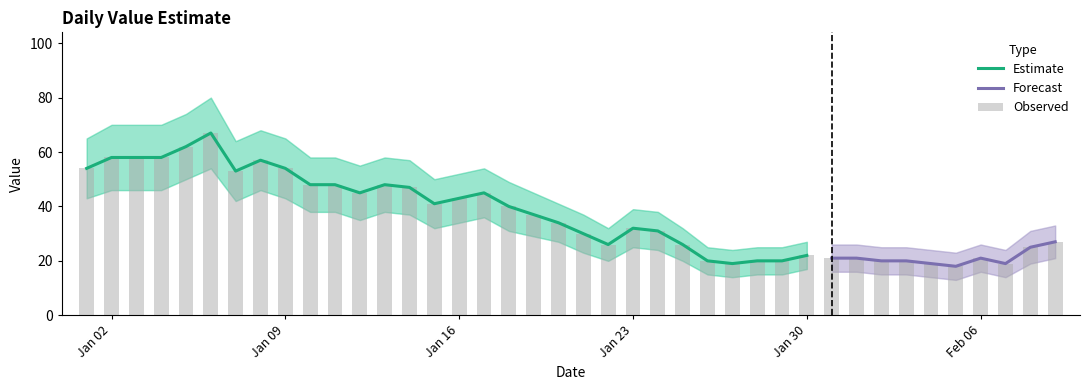

What value does the Estimate series have at 2023-01-09?

54